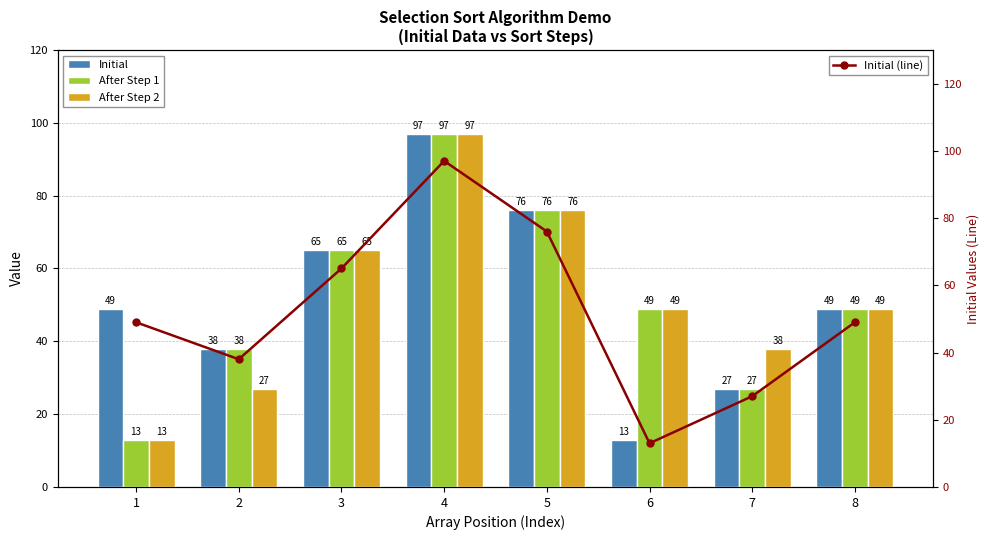

At which label is Initial (line) closest to 55?

1